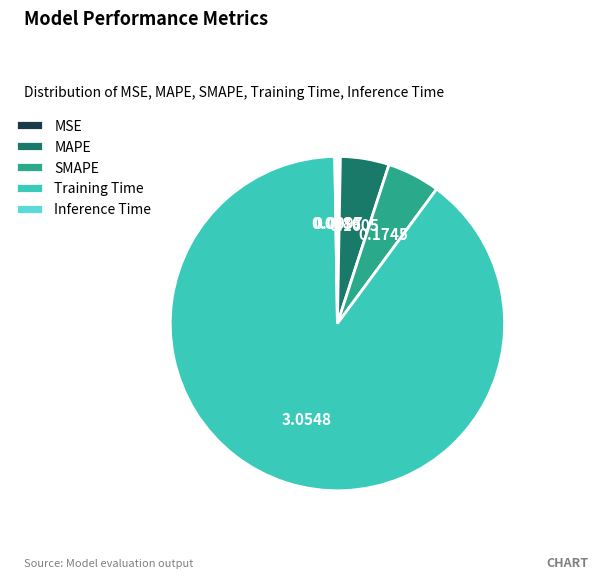

Is there a majority slice in this chart?

Yes